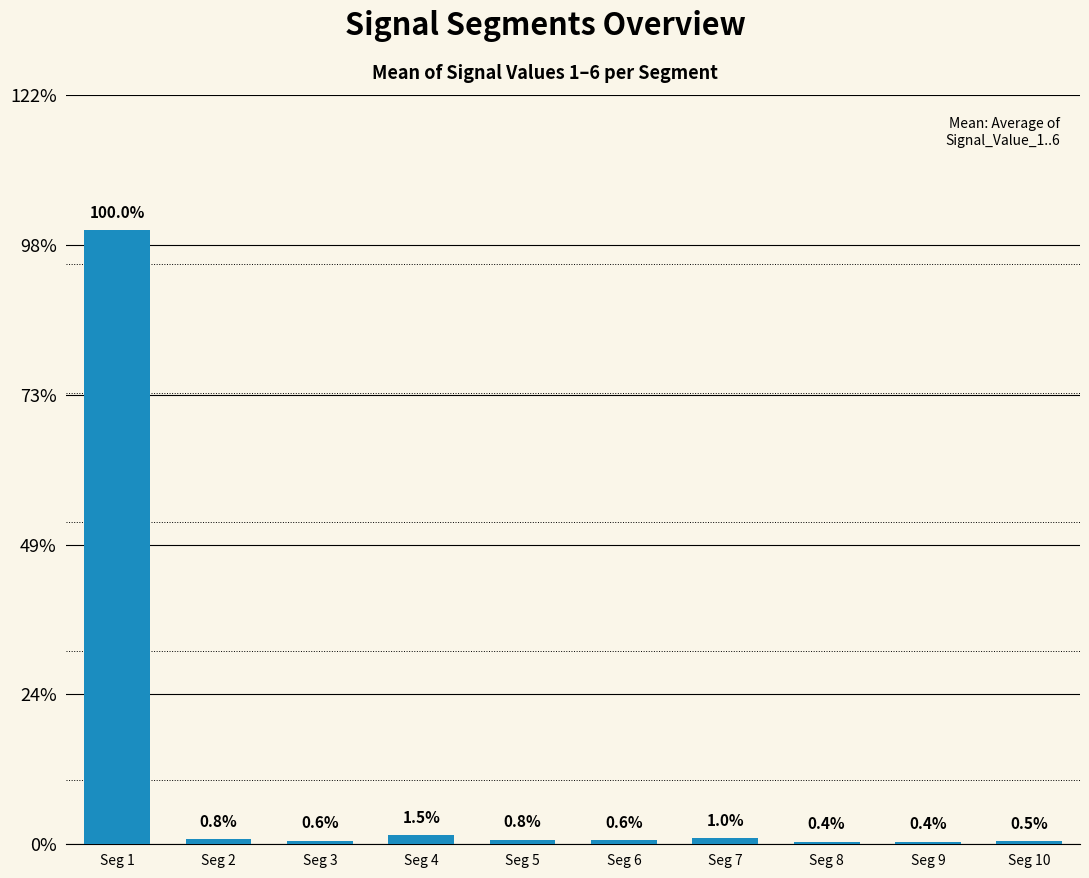

Does the chart contain any negative values?

No